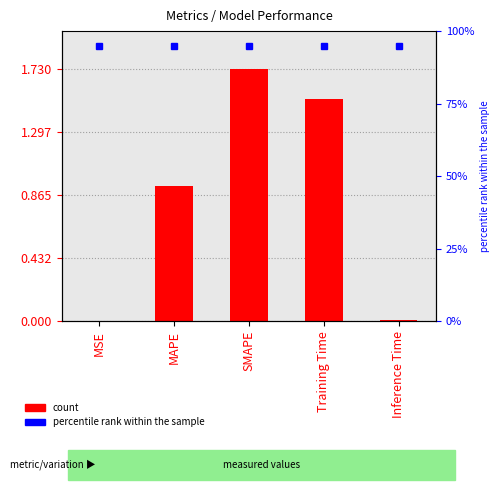

Reading left to right, what are all the values shown in this chart?

MSE=0.0	MAPE=0.9	SMAPE=1.7	Training Time=1.5	Inference Time=0.0